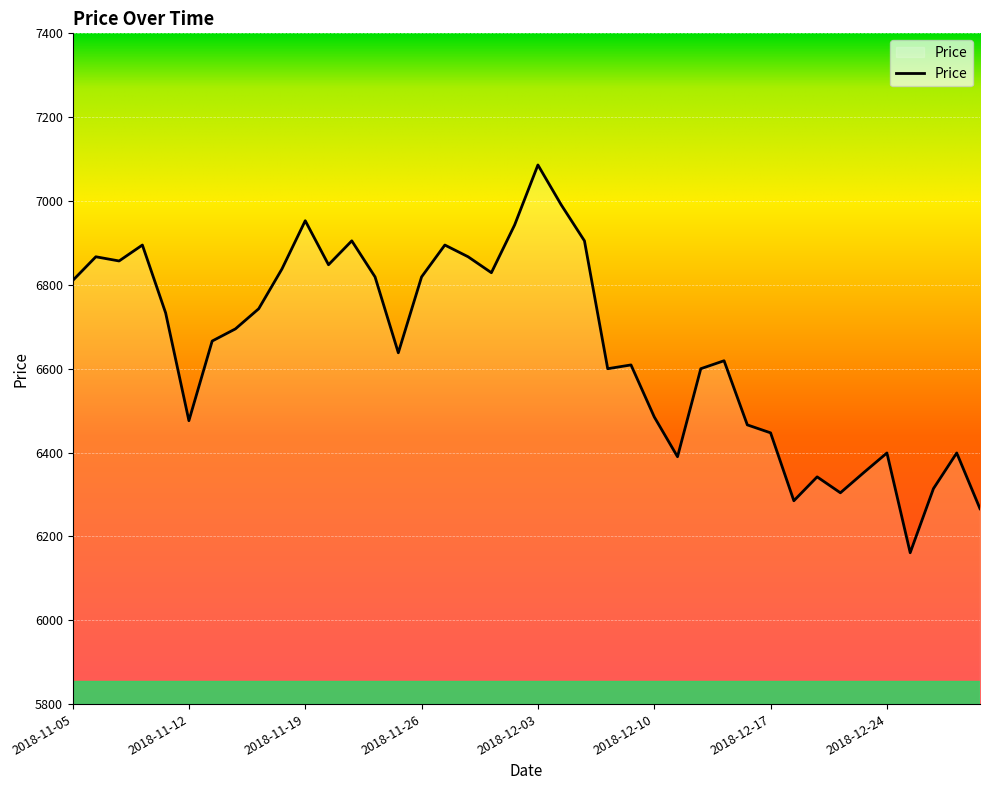

What is the maximum value shown in the chart?

7086